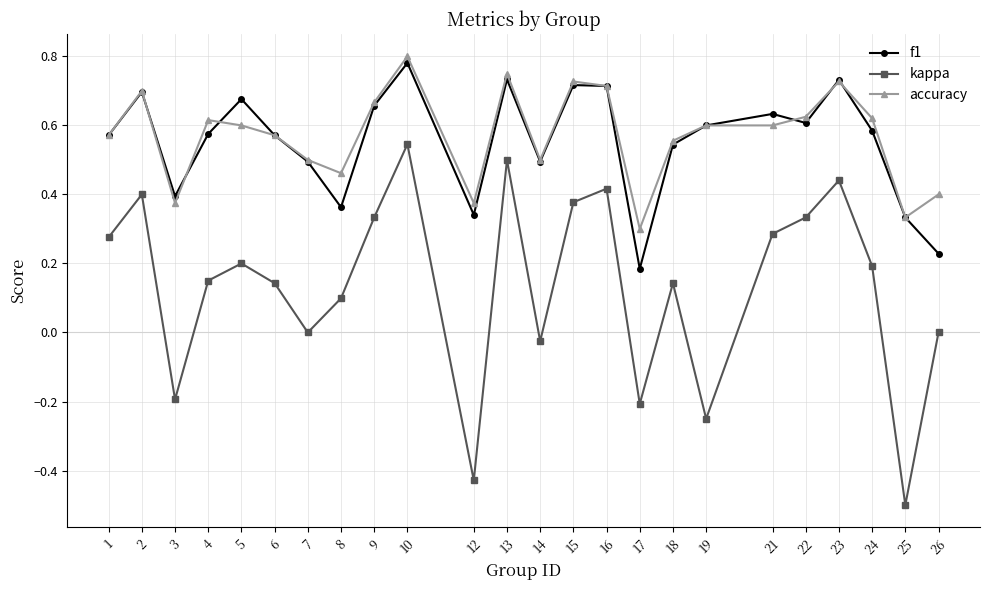

Rank the series by their maximum value, from lowest to highest.

kappa, f1, accuracy